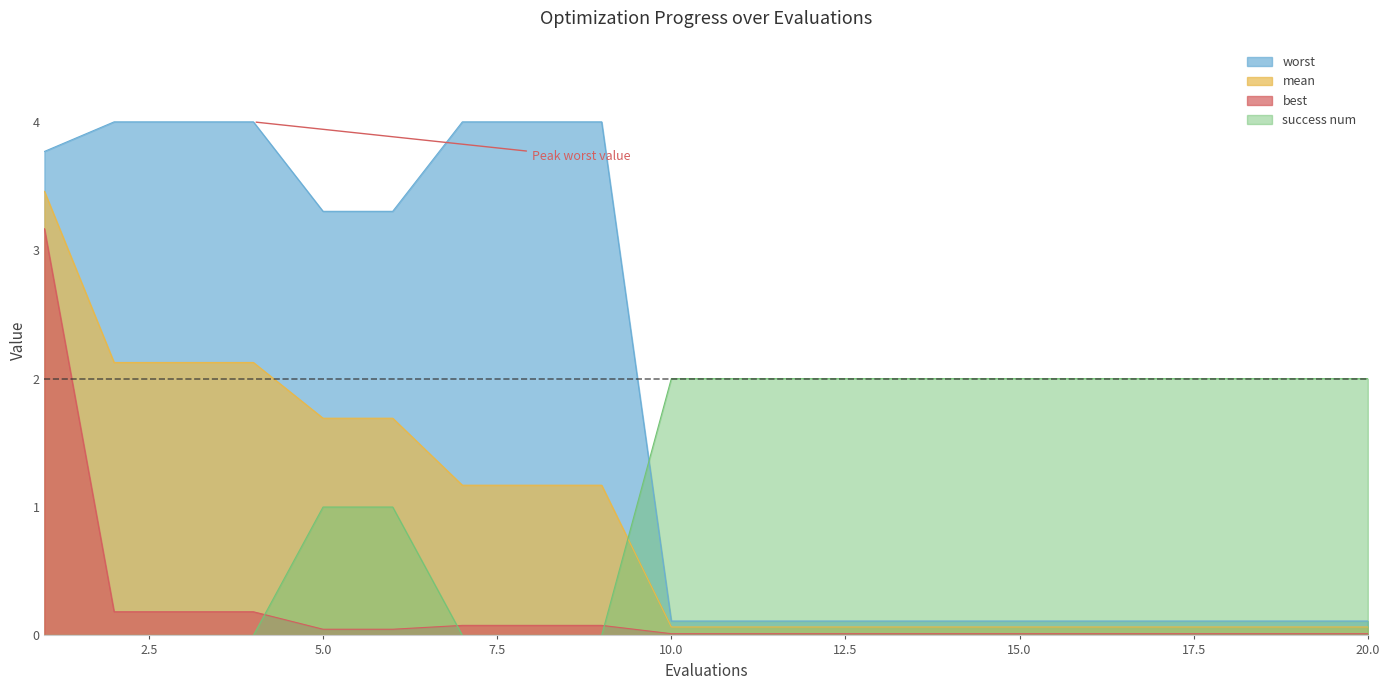

Which has a higher value, 3 or 15?

3